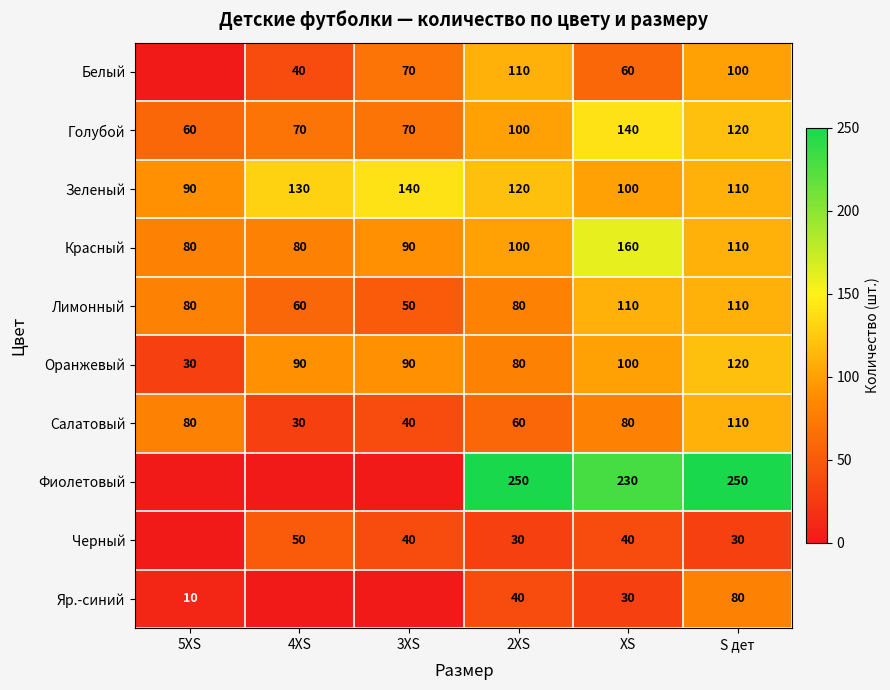

How many Красный values are between 80 and 110?

5